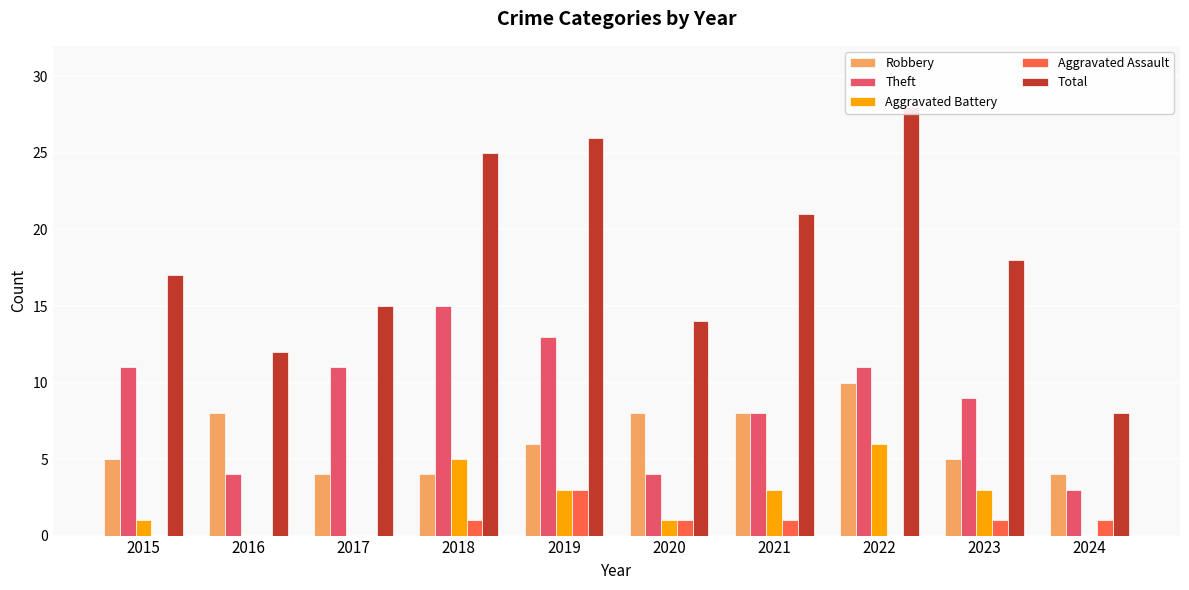

What is the difference between the second highest and second lowest values in the Robbery series?

4